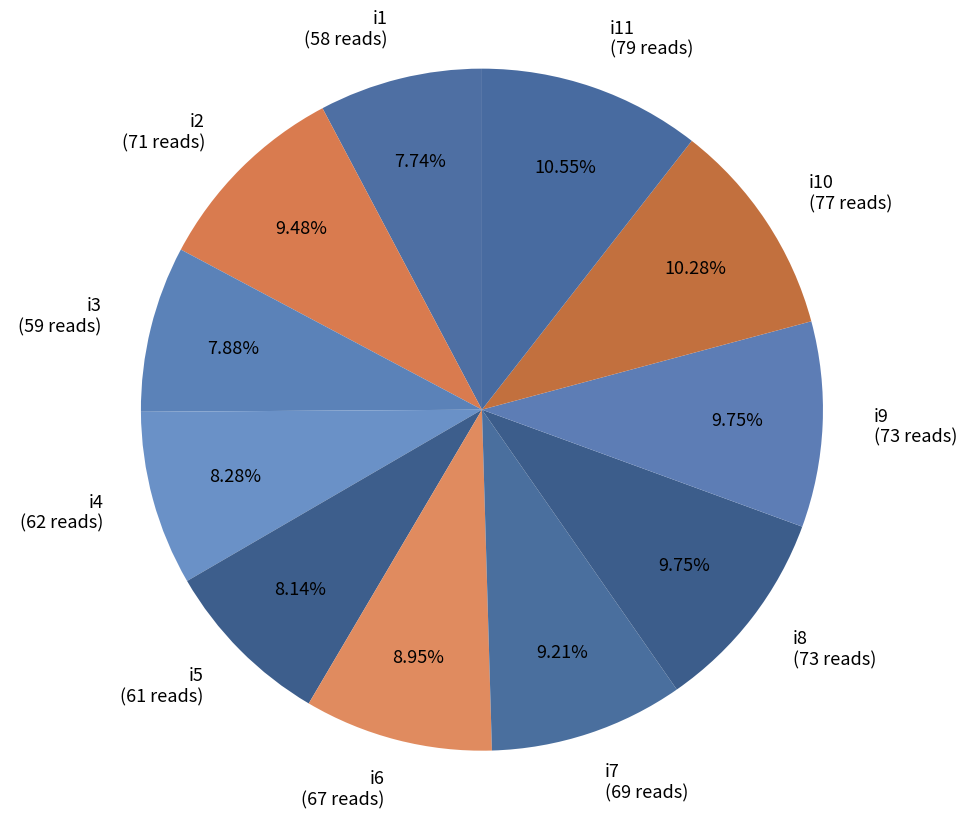

Between i1 and i2, which is larger?

i2